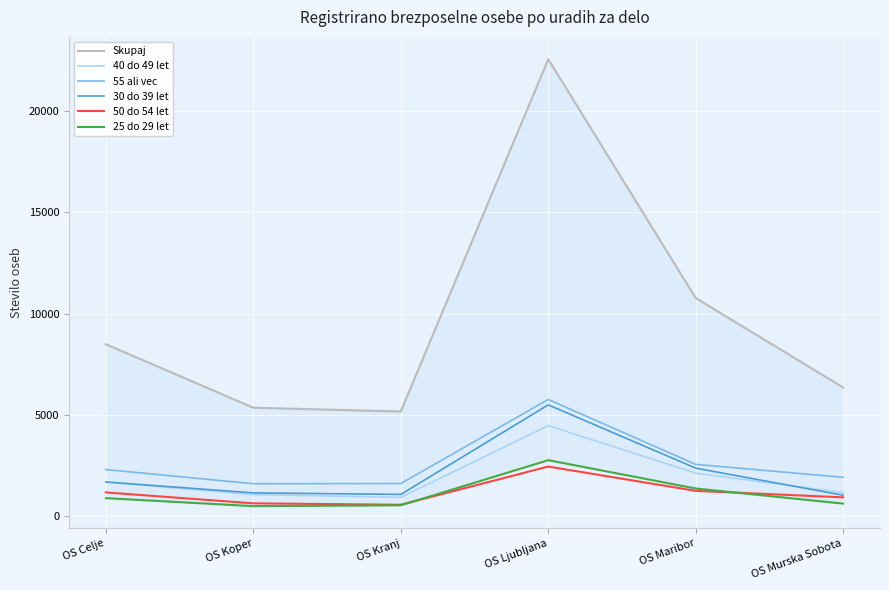

True or false: Skupaj and 50 do 54 let intersect in this chart.

False